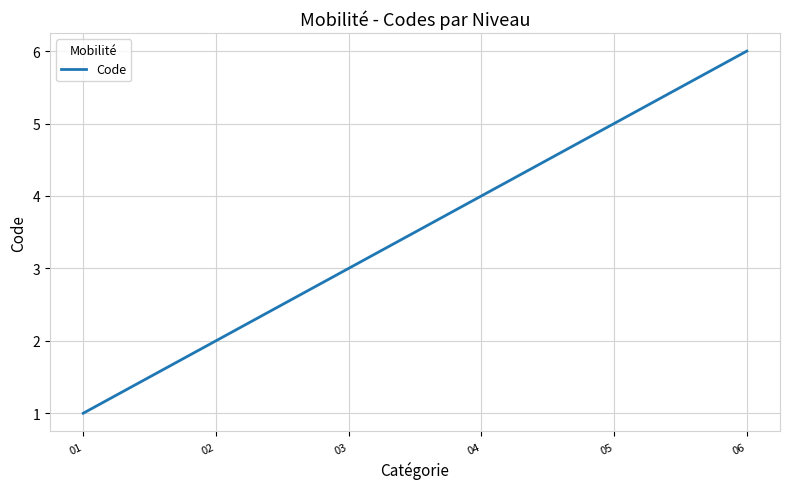

What is the sum of the values at 01 and 02?

3